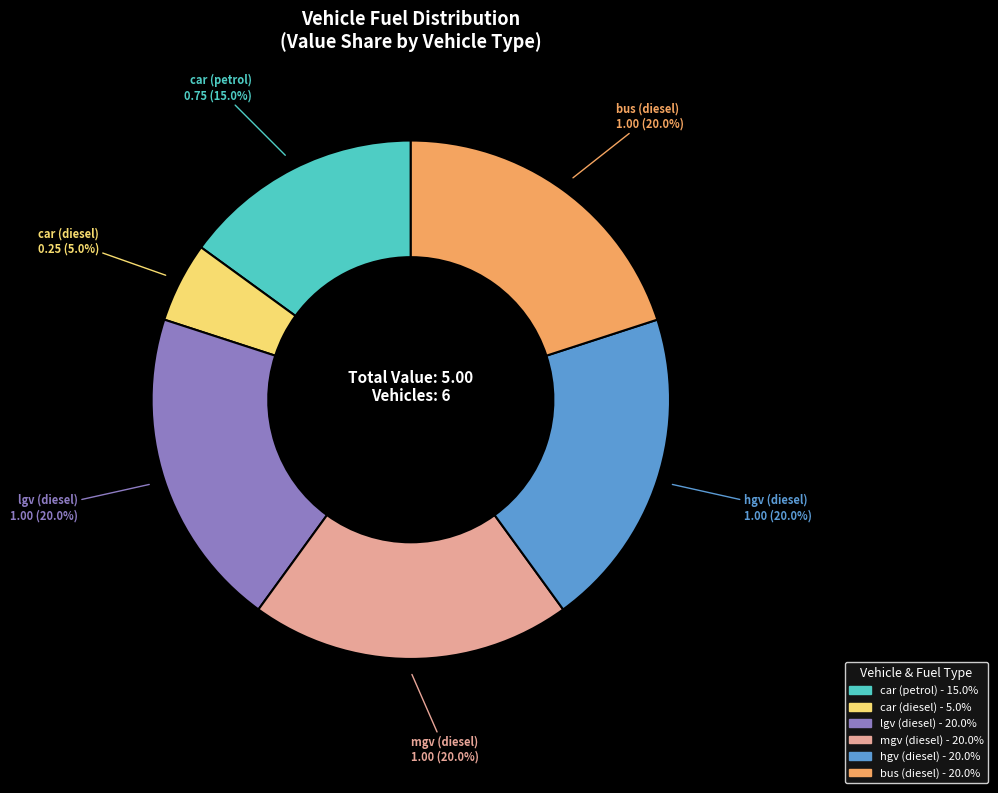

True or false: bus (diesel) accounts for 5% of the total.

False